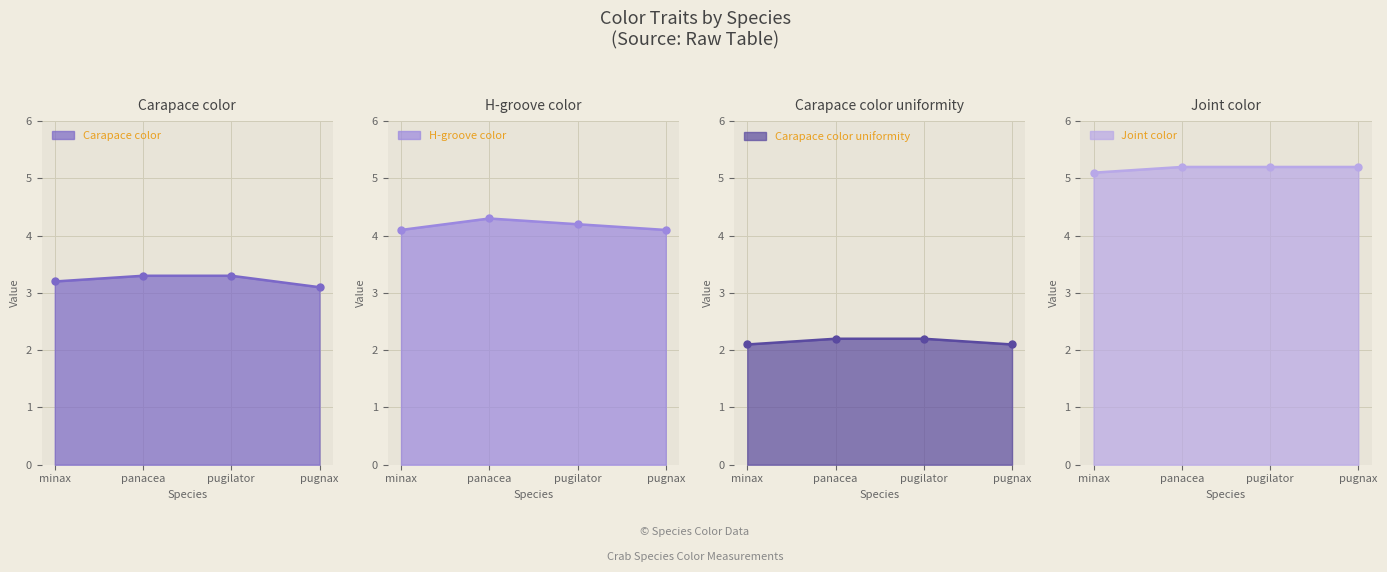

What is the spread (max minus min) of values at panacea?

3.0